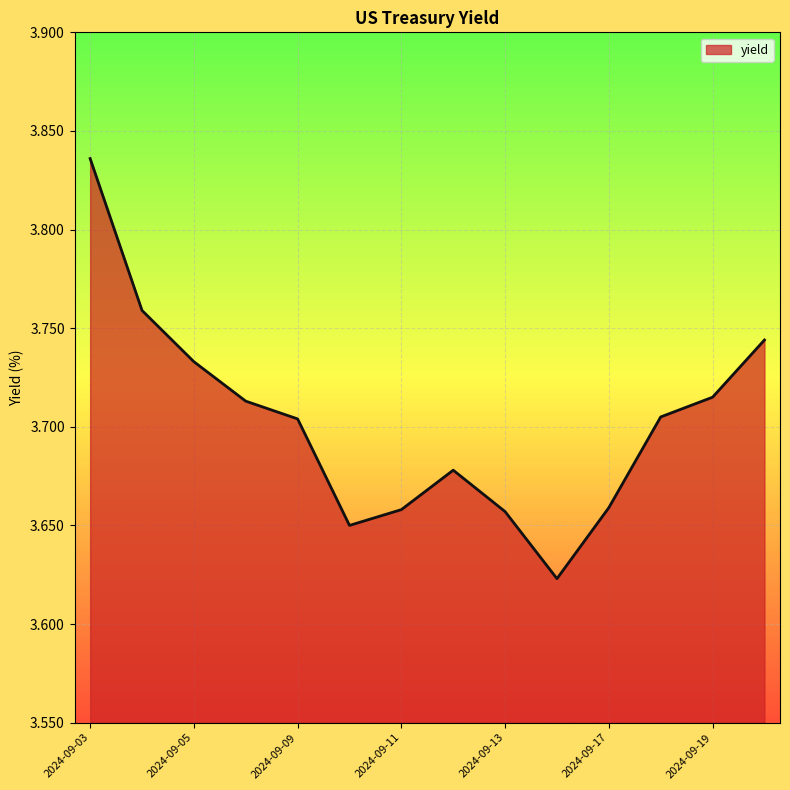

What is the maximum value shown in the chart?

3.8